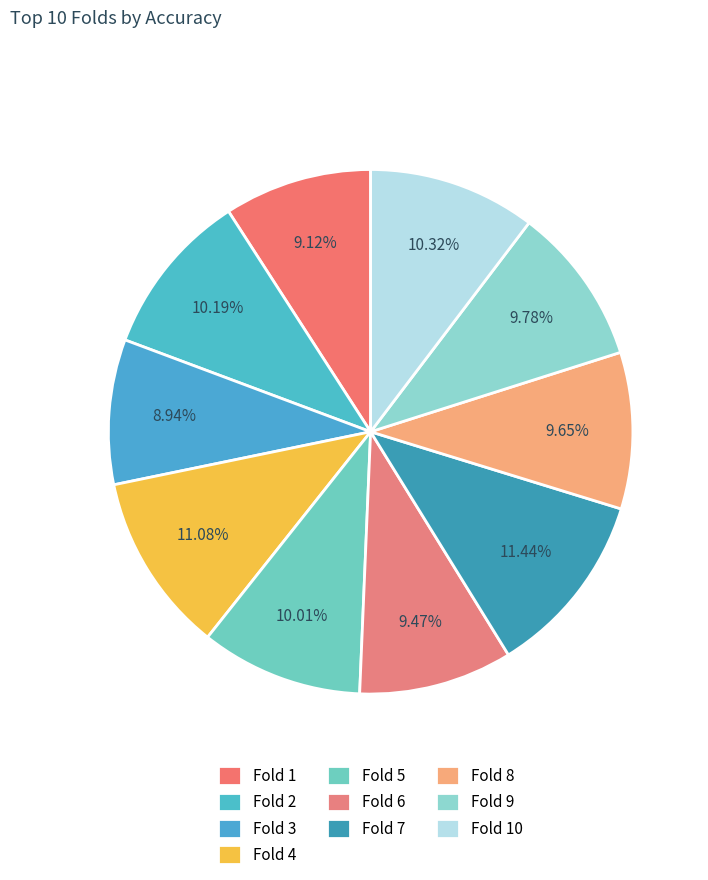

How many segments does this pie chart have?

10